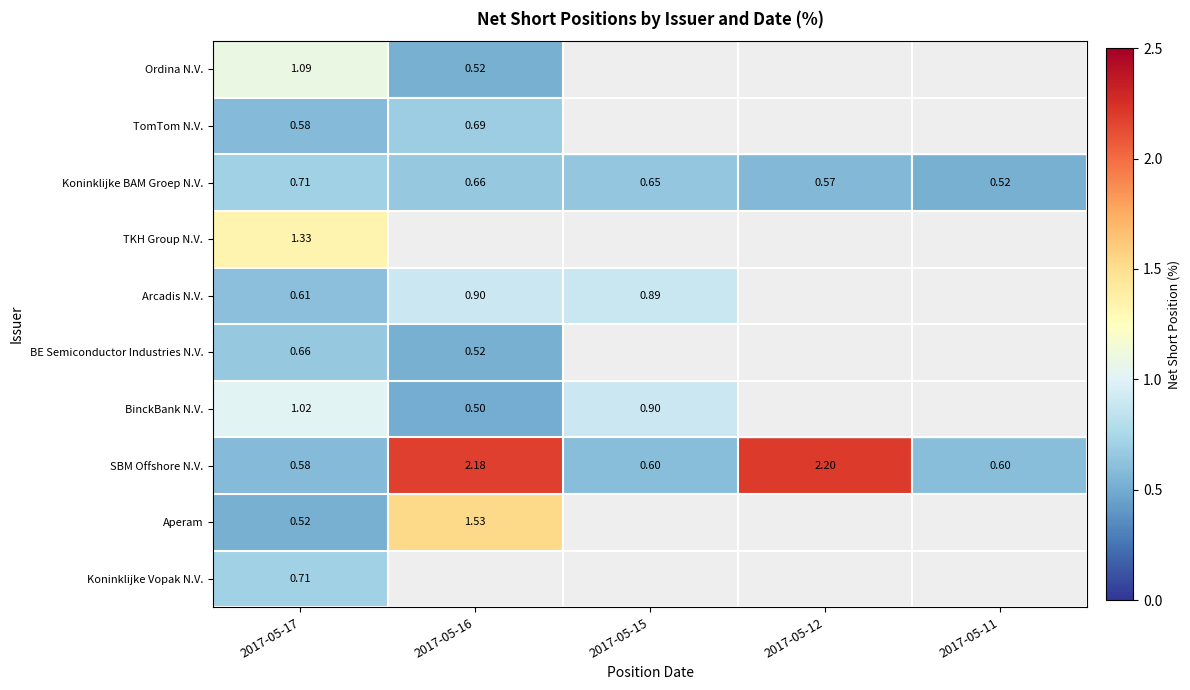

The value of Koninklijke BAM Groep N.V. at 2017-05-17 is 0.2. True or false?

False